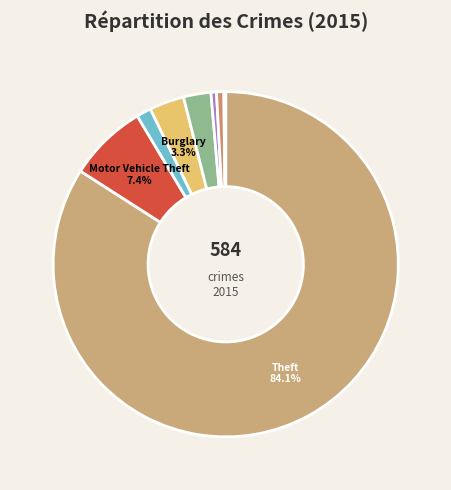

Rank the categories by value from highest to lowest.

Theft, Motor Vehicle Theft, Burglary, Robbery, Aggravated Assault, Criminal Sexual Assault, Aggravated Battery, Homicide, Arson